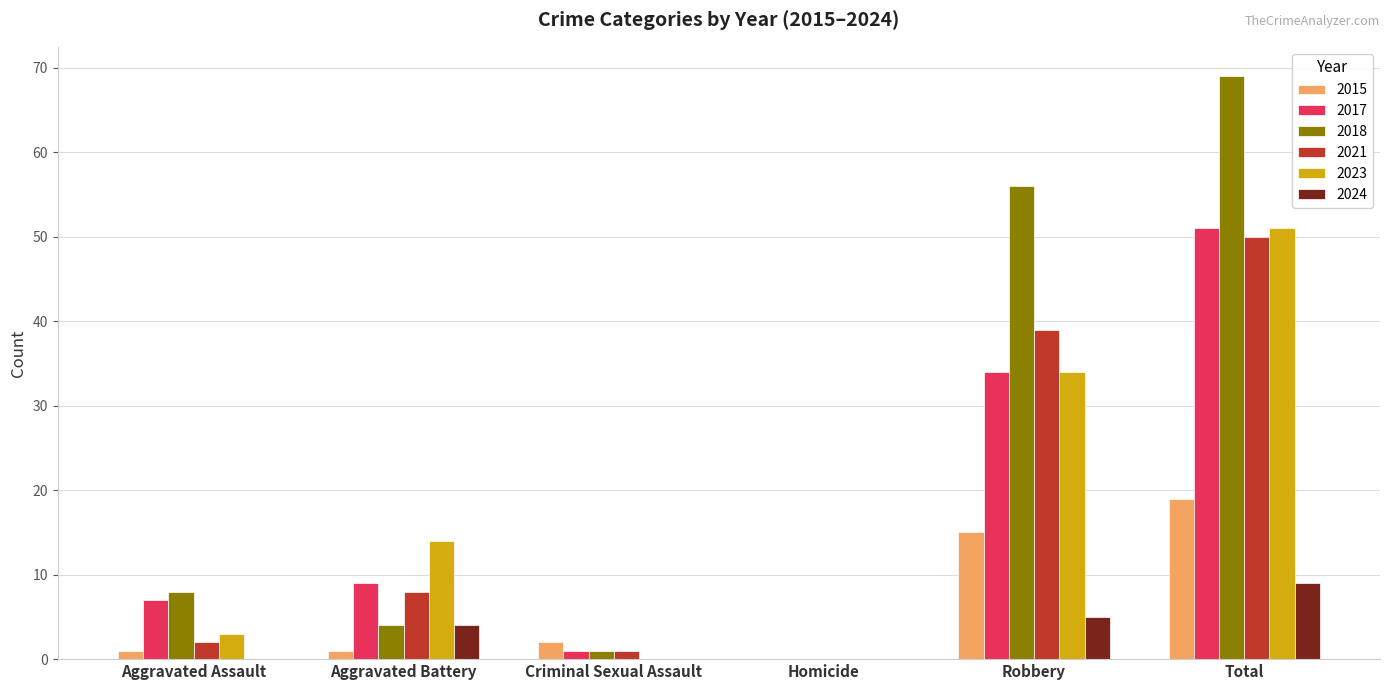

Which category has the highest value across all series?

Total